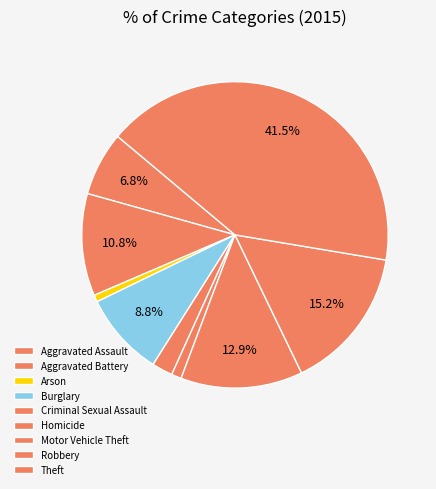

Count the number of slices in the pie.

9